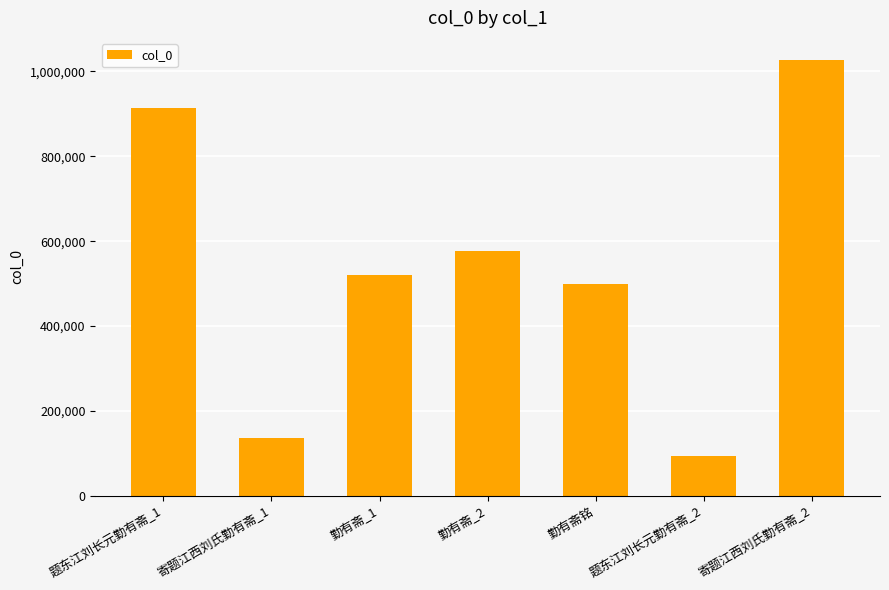

What is the difference between the maximum and minimum values?

933874